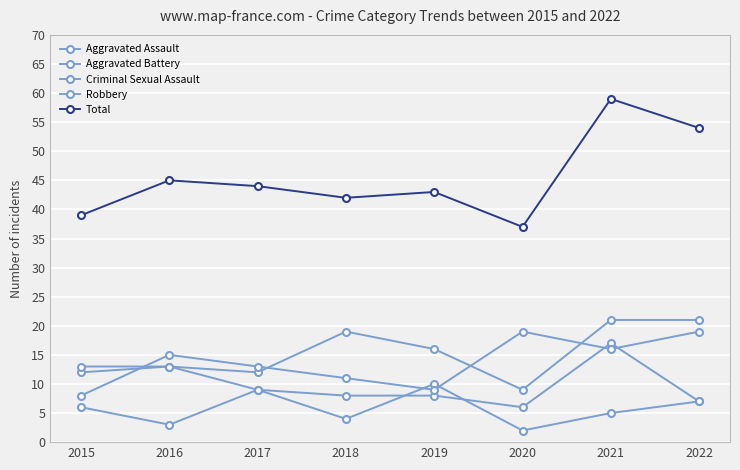

How many data points does each series have?

8